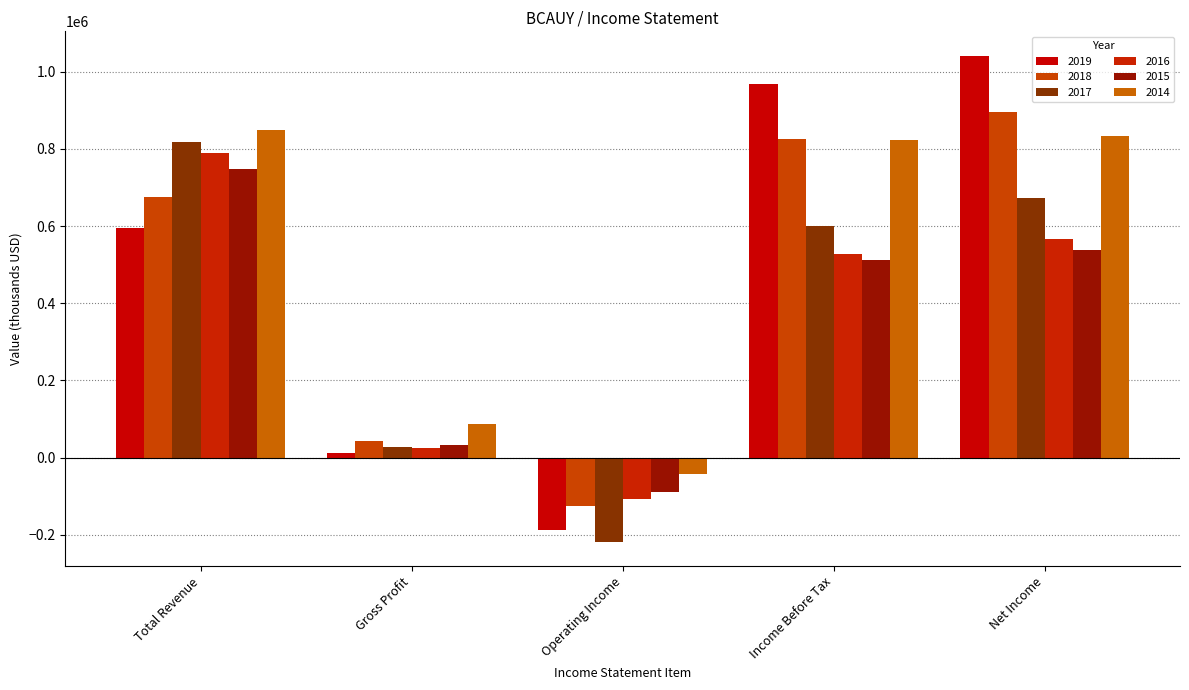

Reading right to left, list all the values displayed in this chart.

2019: 1041300	968900	-188100	11500	594700
2018: 896300	825200	-124000	44100	674000
2017: 673800	600500	-217500	28700	816800
2016: 567000	527300	-106000	26400	789200
2015: 538100	512000	-87900	32000	748800
2014: 832000	822700	-41000	86600	849200